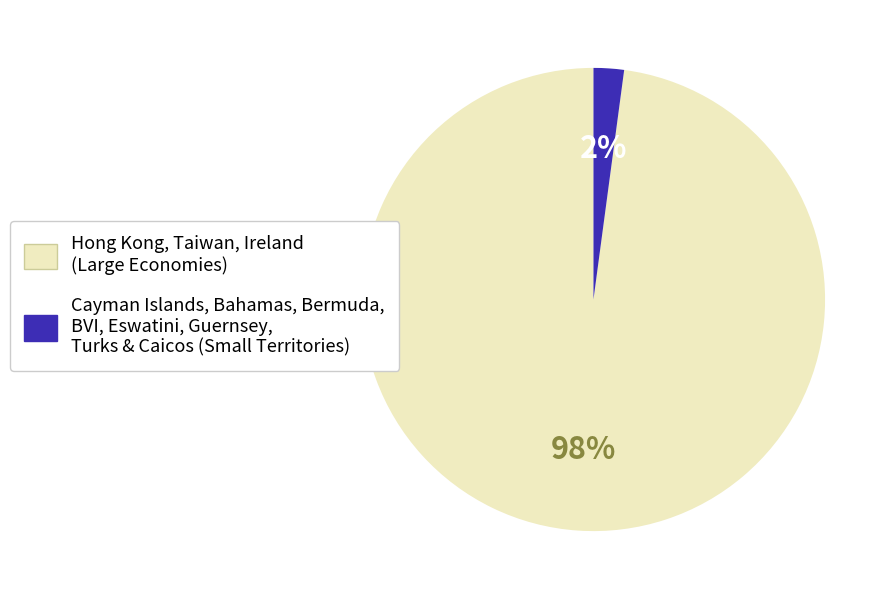

How many slices are in this pie chart?

2